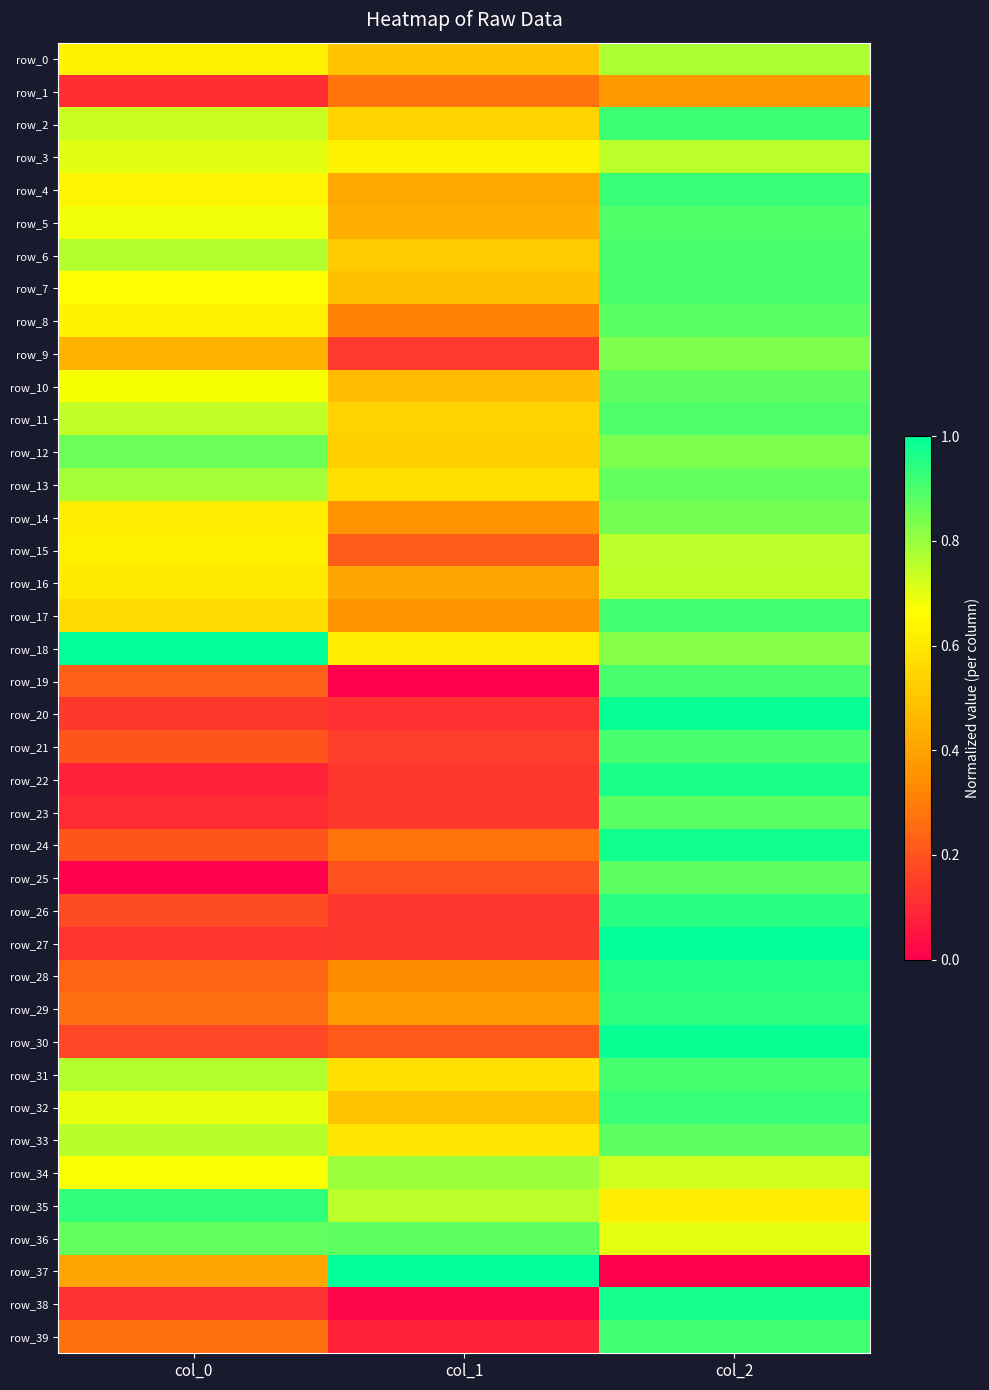

The row_2 series shows 0.9 at col_2. True or false?

True